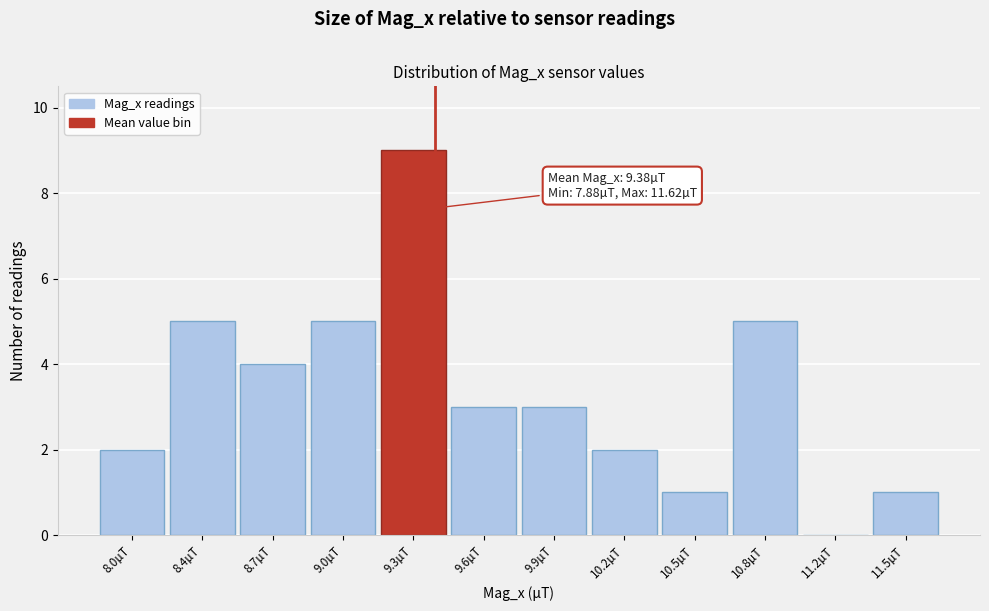

Reading right to left, transcribe all the data shown in this chart.

11.5µT=1	11.2µT=0	10.8µT=5	10.5µT=1	10.2µT=2	9.9µT=3	9.6µT=3	9.3µT=9	9.0µT=5	8.7µT=4	8.4µT=5	8.0µT=2